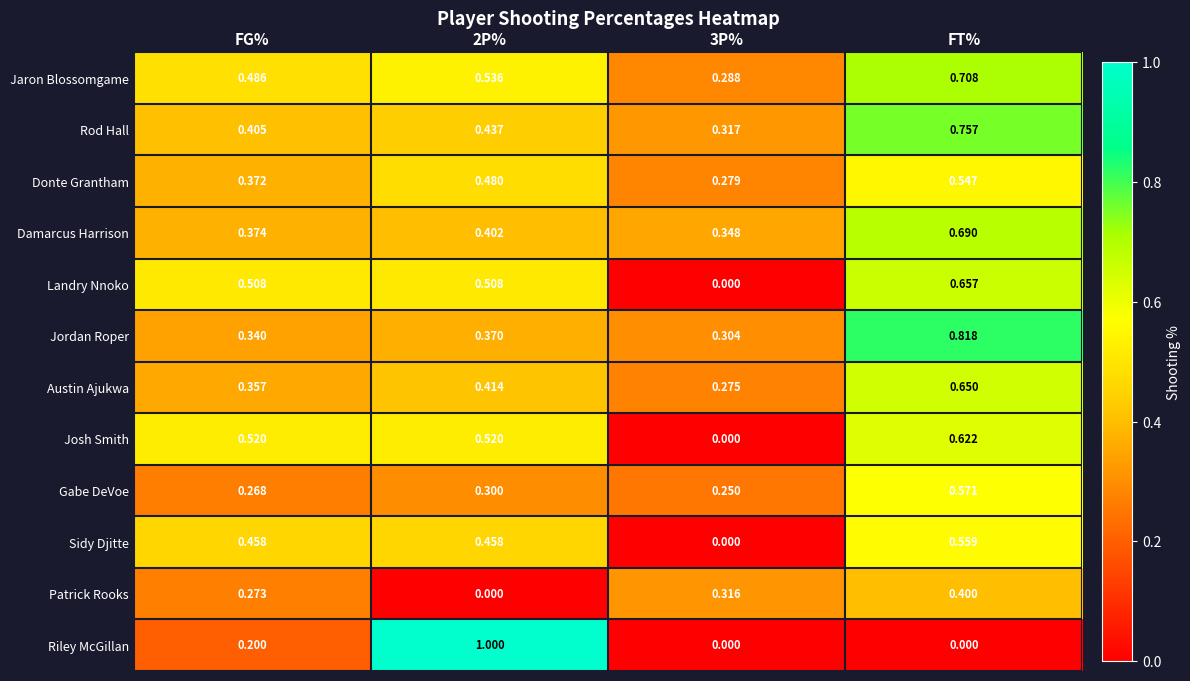

At which label does Jordan Roper reach its peak?

FT%